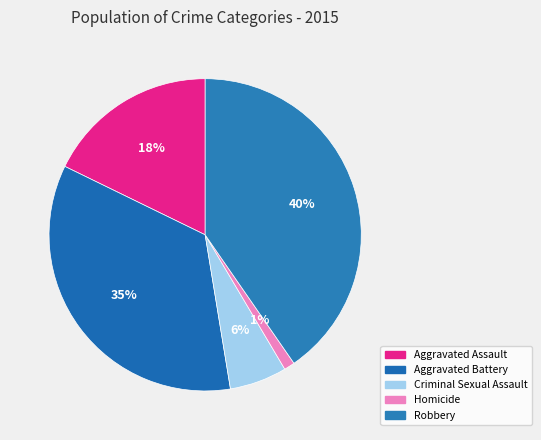

Rank the categories by value from highest to lowest.

Robbery, Aggravated Battery, Aggravated Assault, Criminal Sexual Assault, Homicide